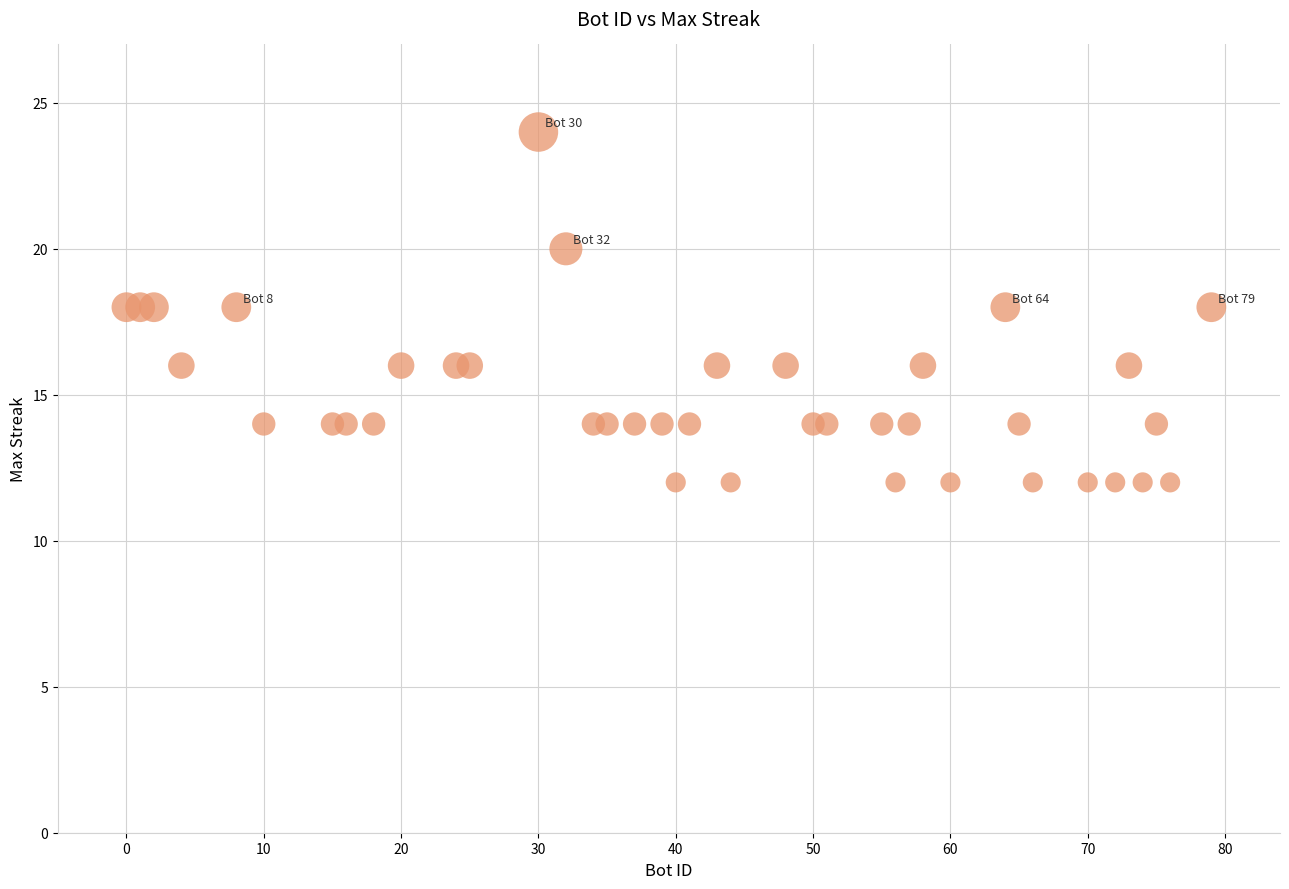

What is the range of X values (max minus min)?

79